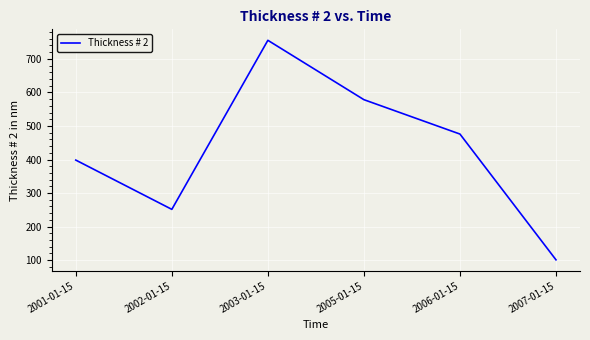

Where is the first local minimum?

2002-01-15